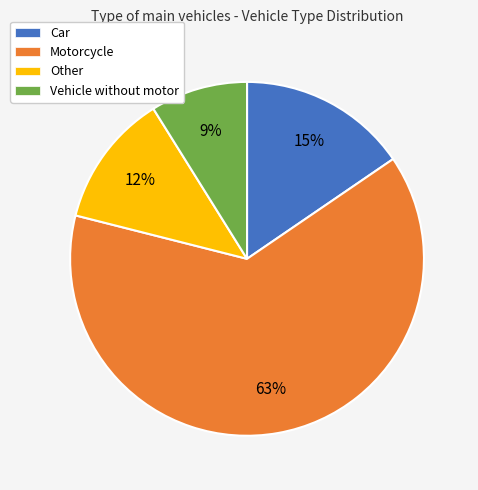

Is there any slice that represents more than half of the pie?

Yes